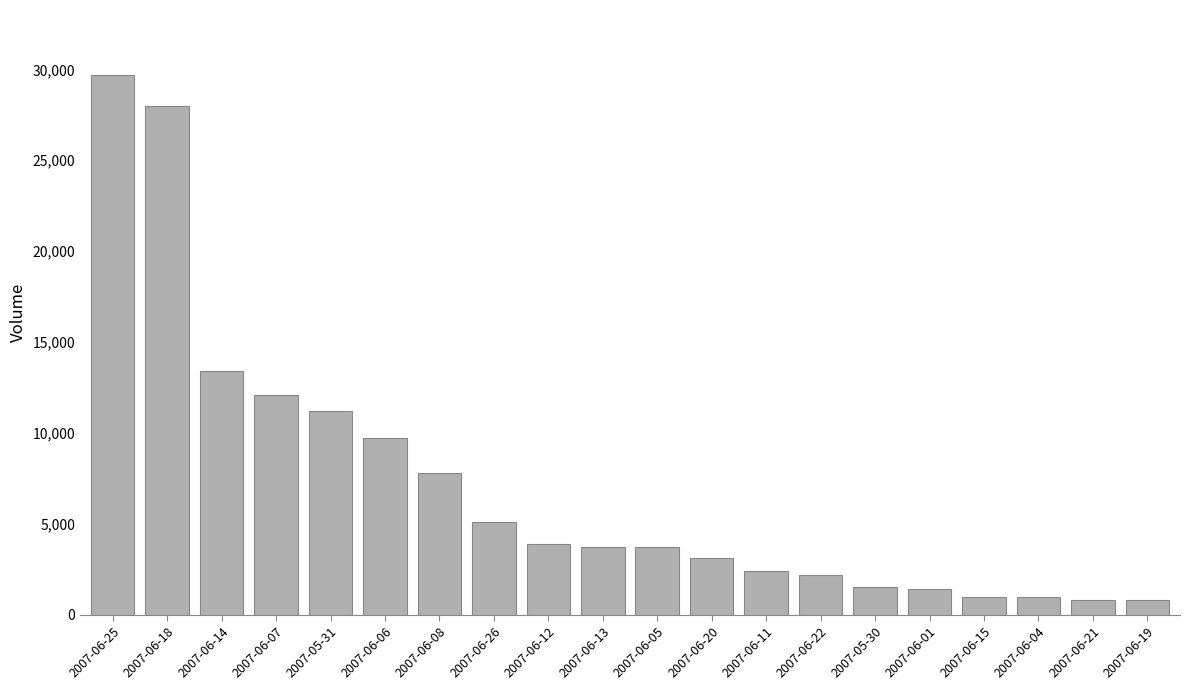

What position from the left is 2007-06-01?

16